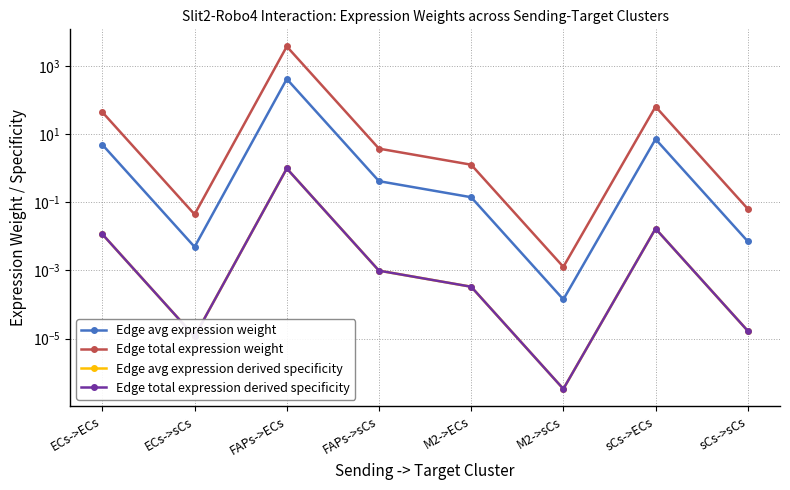

What are all the series names shown in the legend?

Edge avg expression weight, Edge total expression weight, Edge avg expression derived specificity, Edge total expression derived specificity